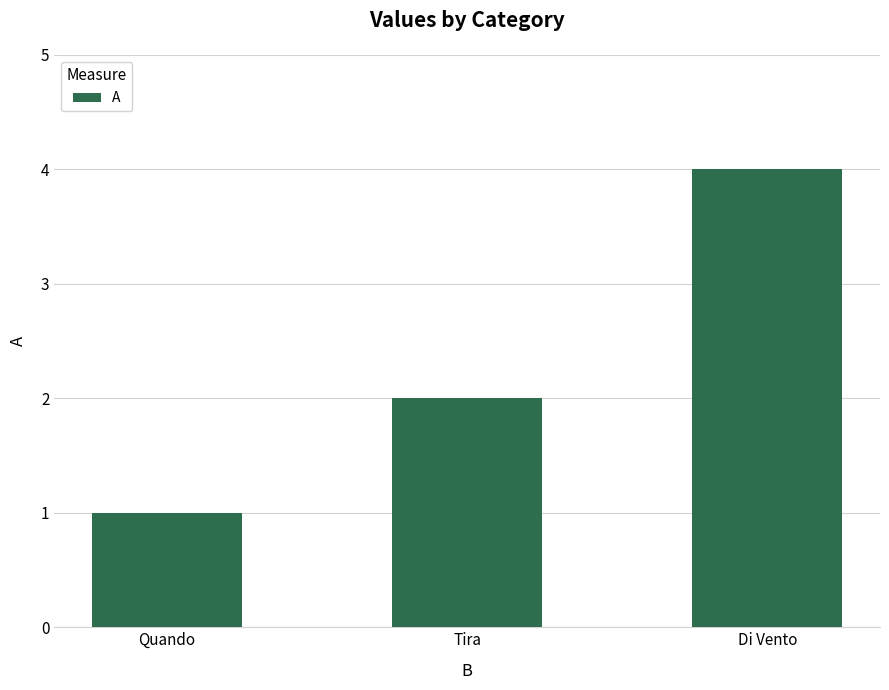

Rank the categories by value from lowest to highest.

Quando, Tira, Di Vento